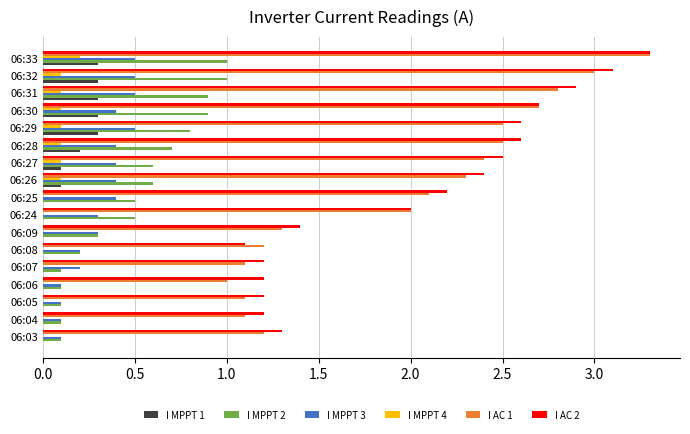

Which series changed the most between 06:24 and 06:27?

I AC 2